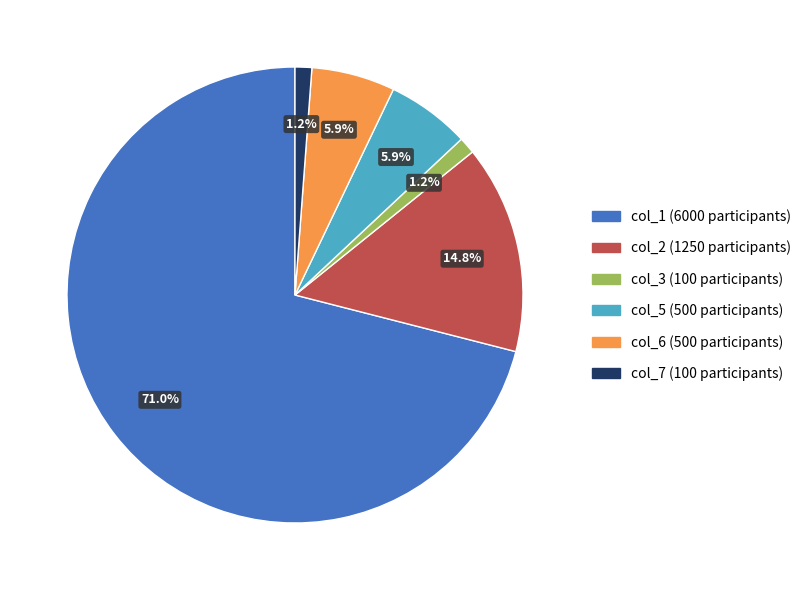

Which category has the biggest portion of the pie?

col_1 (6000 participants)